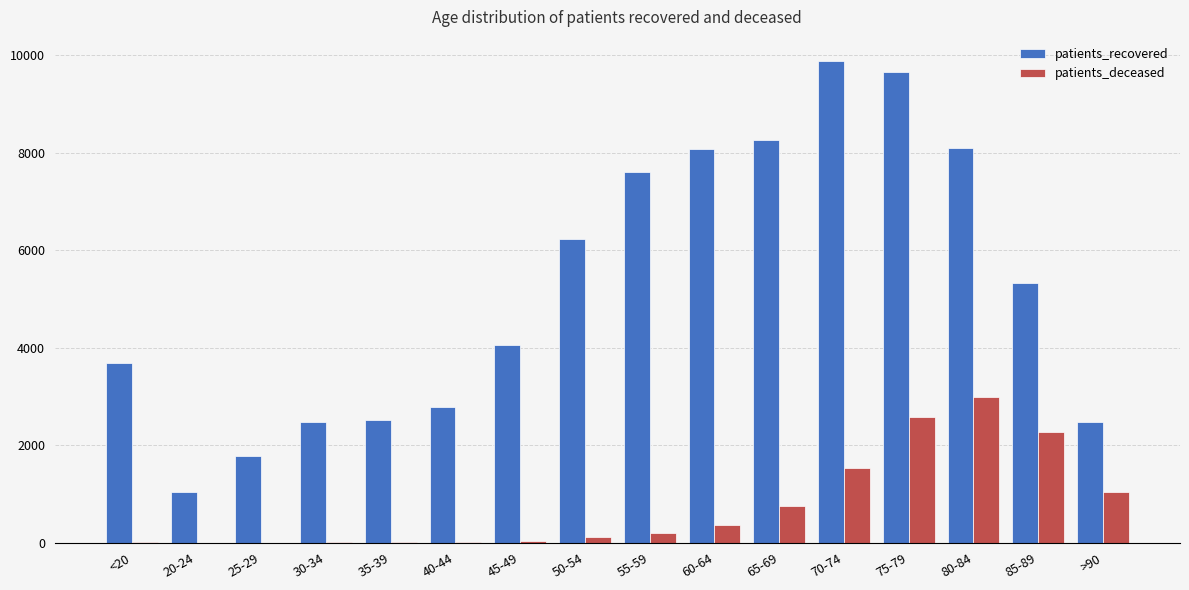

At which category does the chart reach its peak across all series?

70-74